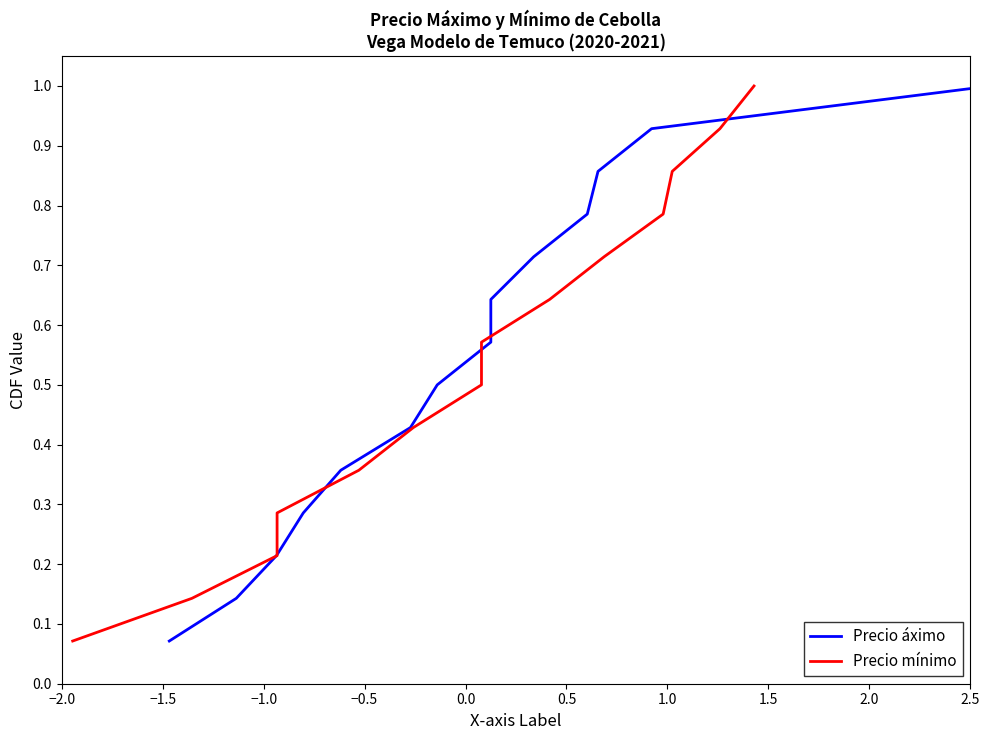

True or false: Precio áximo has more than 2 points higher than both neighbors.

False